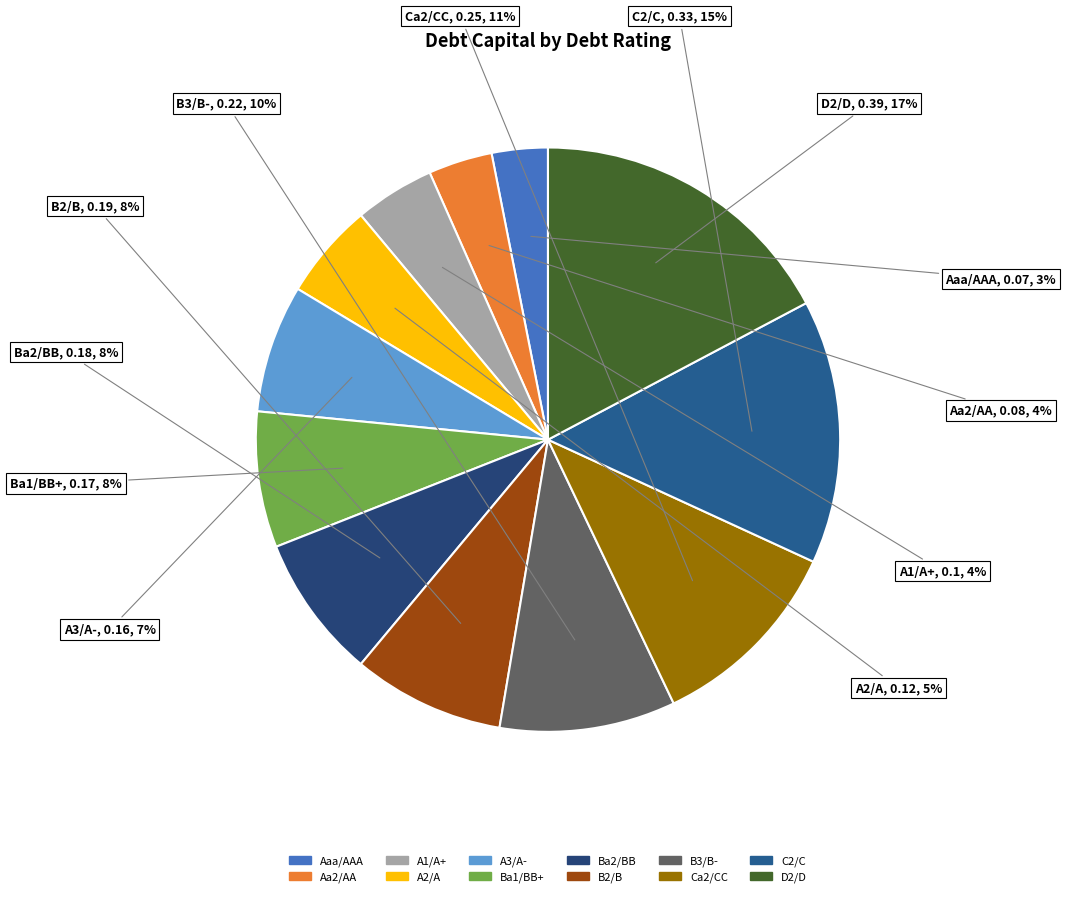

What is the largest slice in the pie chart?

D2/D